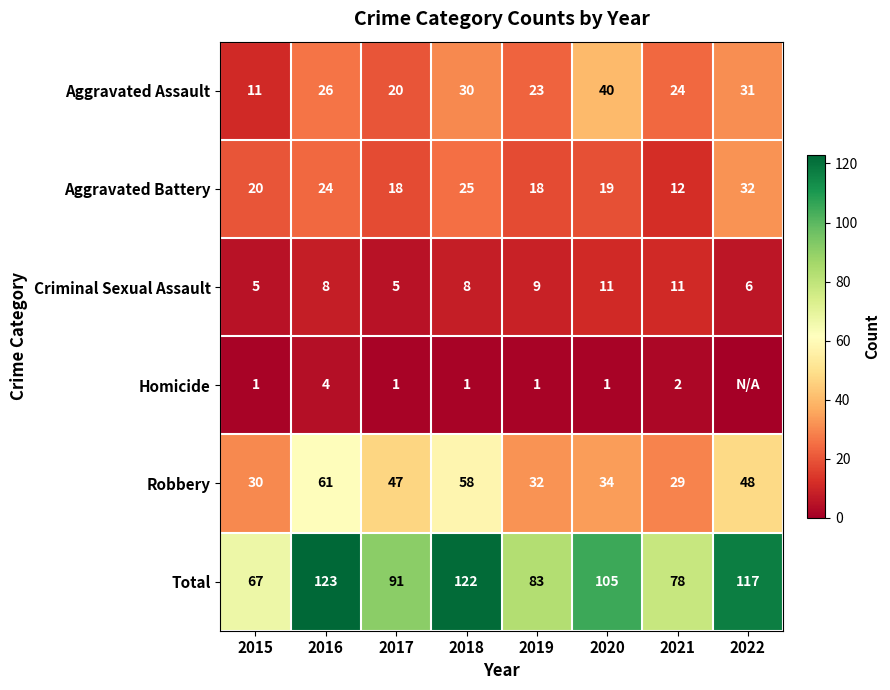

List the labels in order of Robbery value, smallest first.

2021, 2015, 2019, 2020, 2017, 2022, 2018, 2016